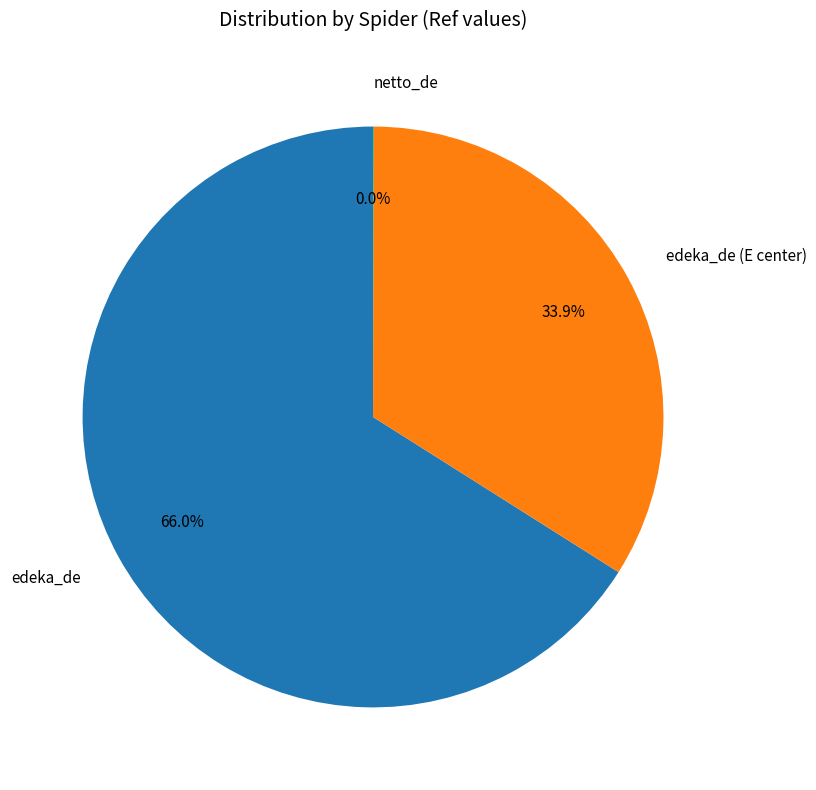

Does edeka_de (E center) account for over 50% of the chart?

No